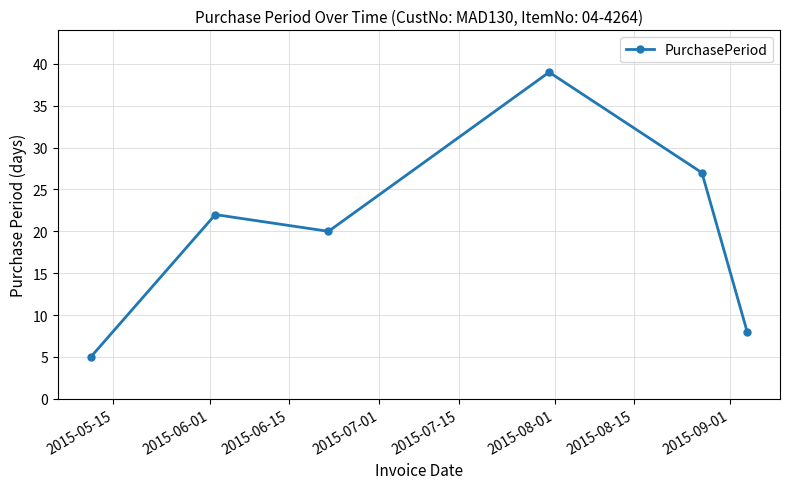

How many points are higher than both their immediate neighbors (excluding endpoints)?

2